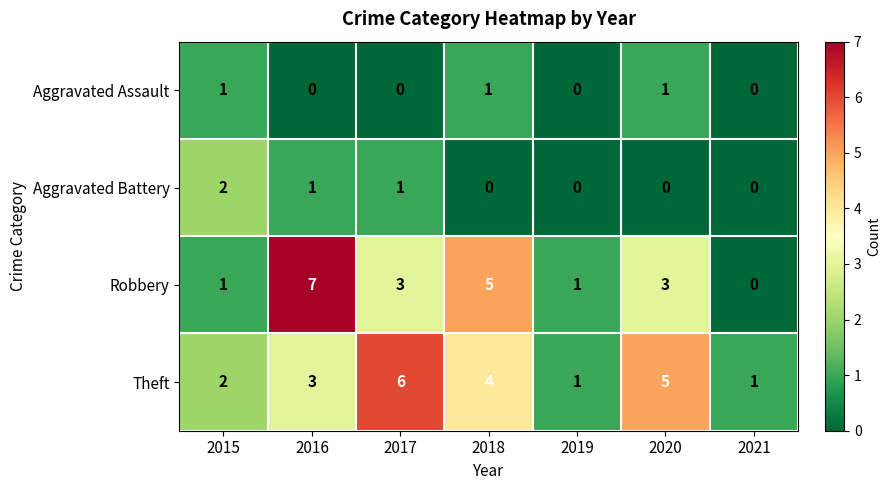

How many values in Aggravated Battery are above zero?

3